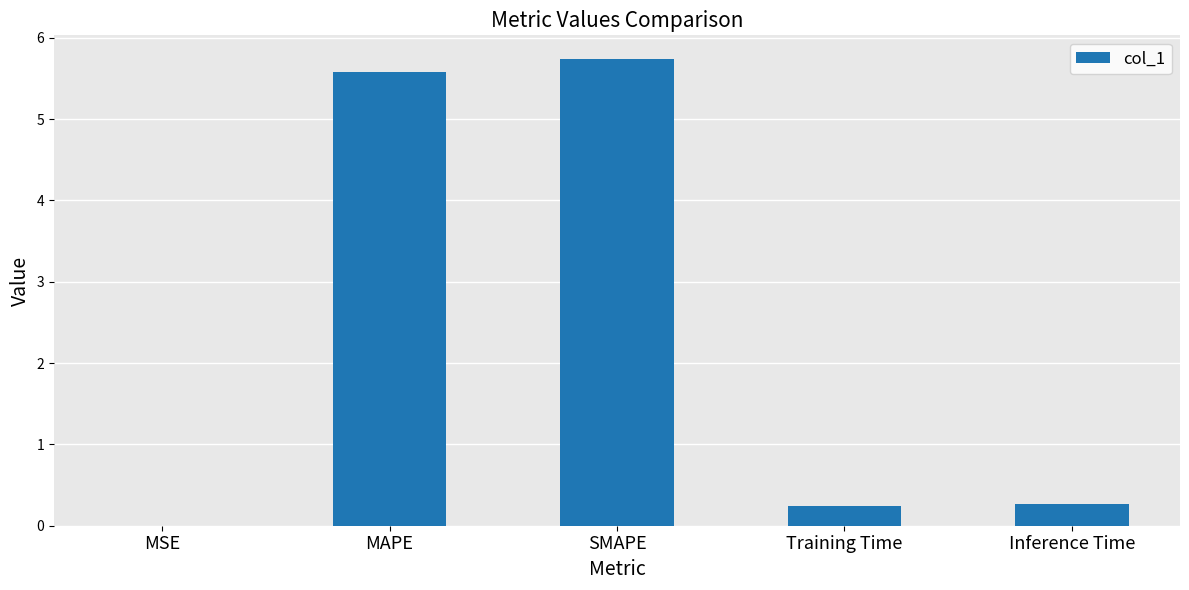

What is the sum of all values?

11.8